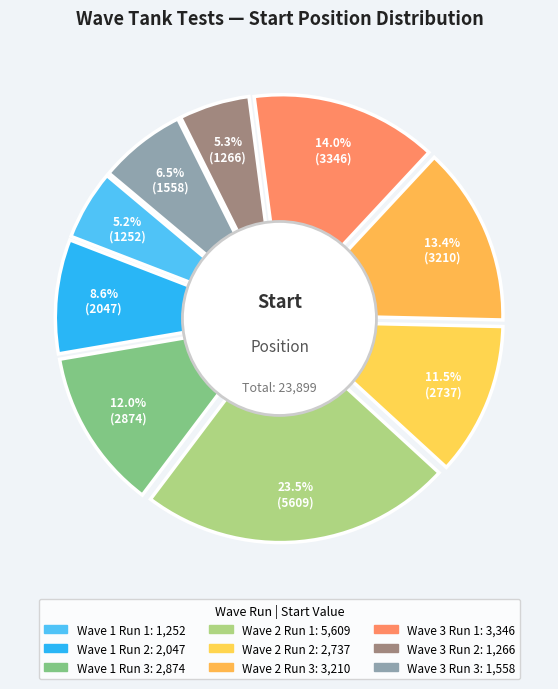

What is the largest slice in the pie chart?

Wave 2 Run 1